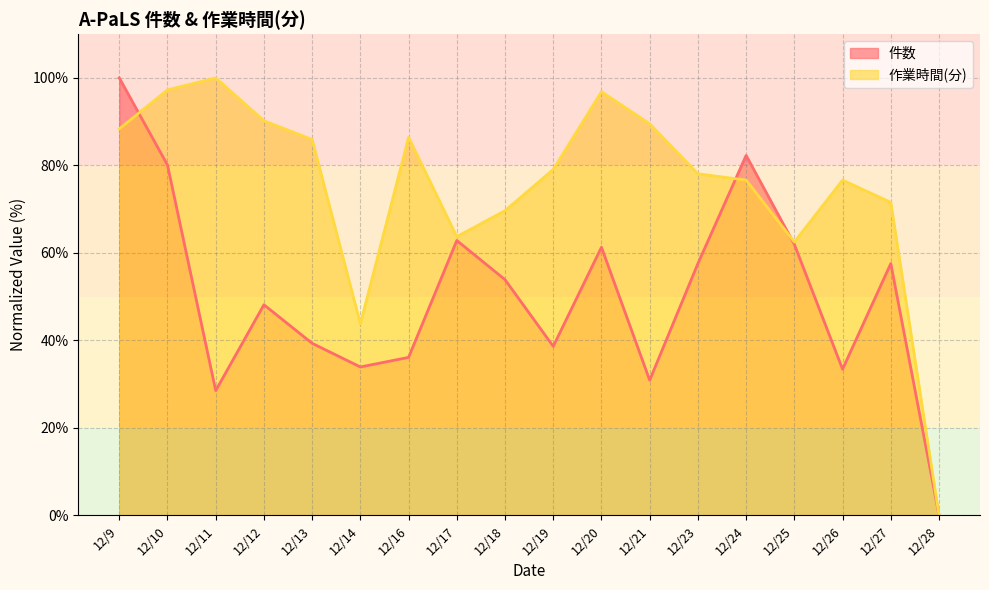

At which category does 件数 reach its first local peak?

12/12